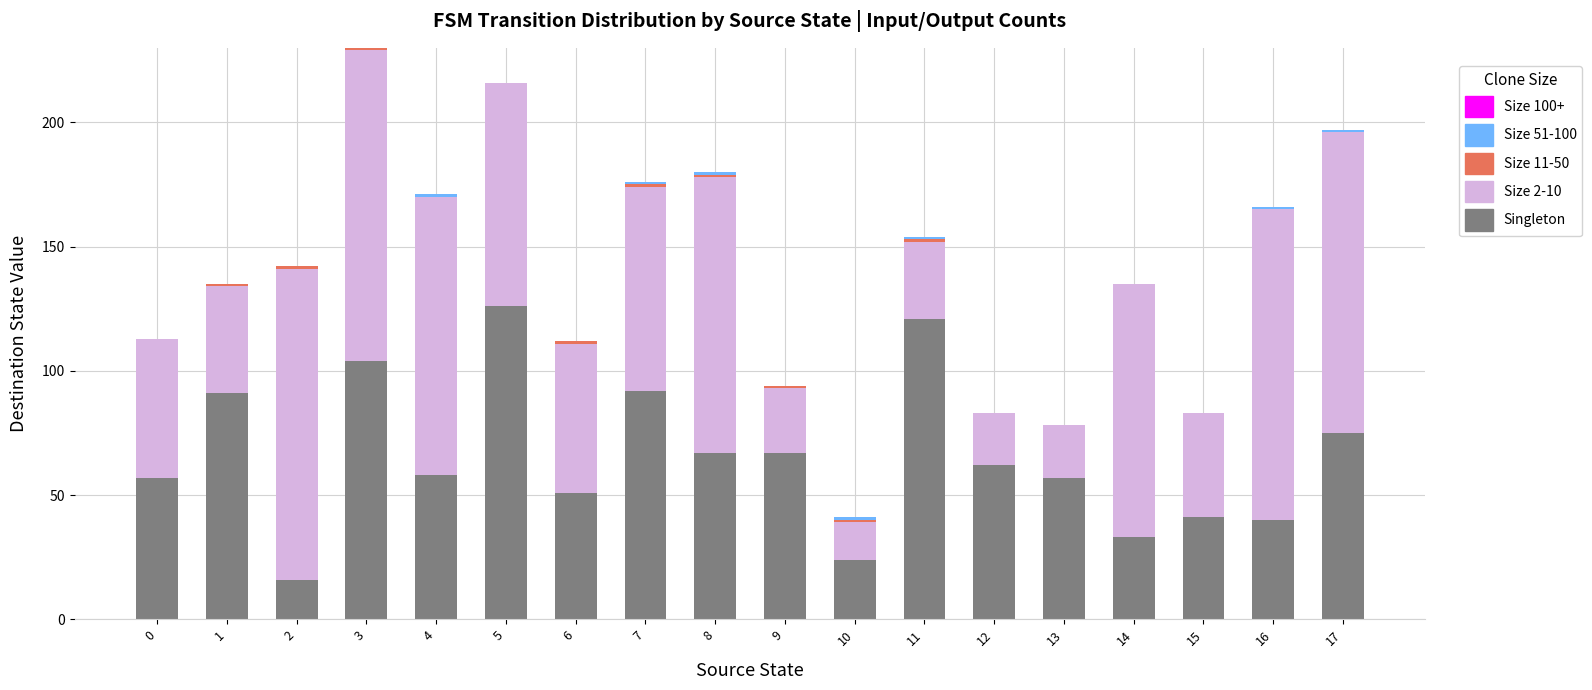

The Singleton series shows 86 at 12. True or false?

False